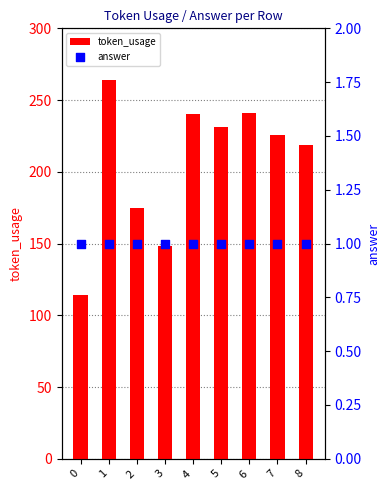

Is the value of answer at 0 greater than the value of token_usage at 3?

No